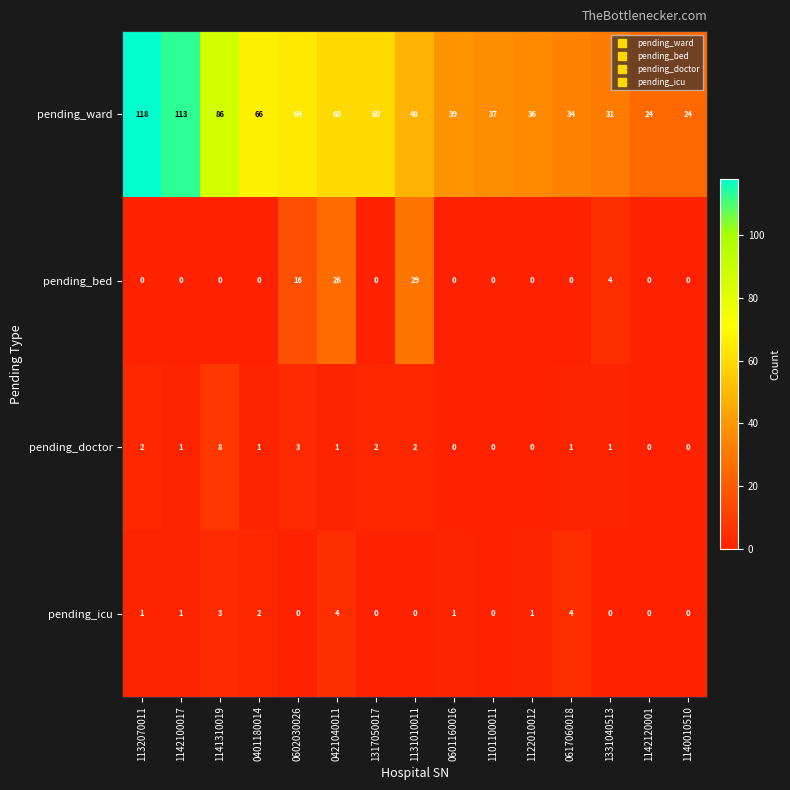

Which label corresponds to the largest value in the chart?

1132070011